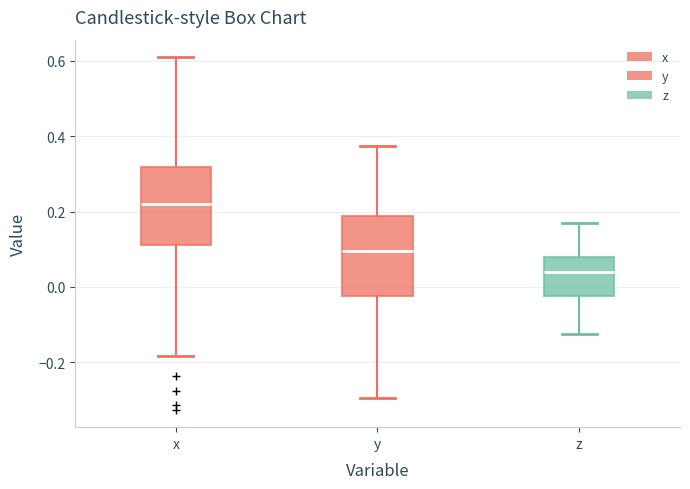

Reading left to right, read every box against the y-axis: the position of its median line, the range the box covers, and the ends of its whiskers. The values are not printed on the chart, so give them approximately, as read against the axis.

x: median 0.22, box 0.12 to 0.32, whiskers -0.18 to 0.60
y: median 0.10, box -0.02 to 0.18, whiskers -0.30 to 0.38
z: median 0.04, box -0.02 to 0.08, whiskers -0.12 to 0.18